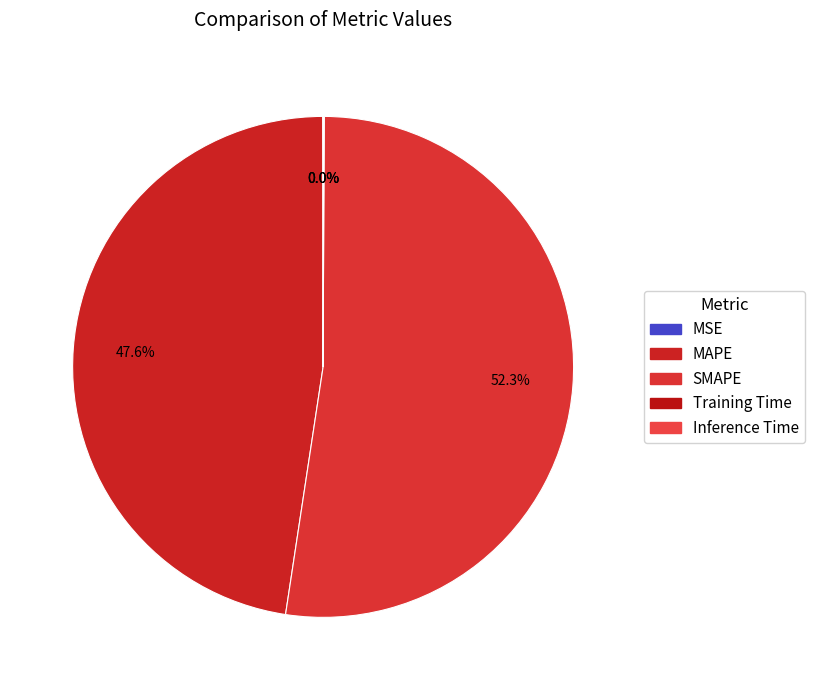

Which slice is the smallest?

MSE